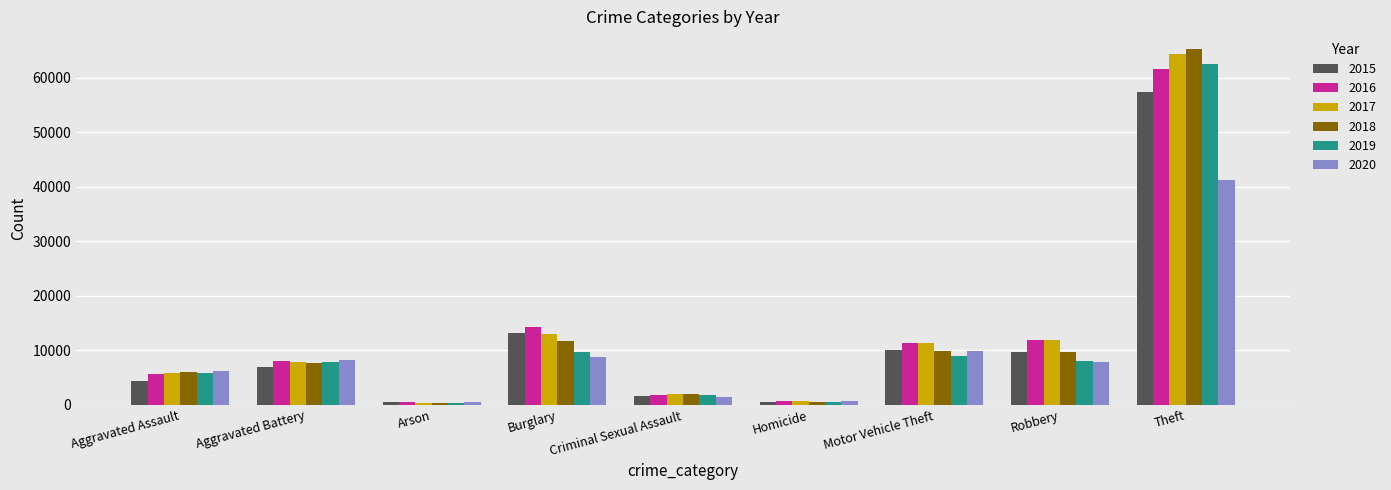

Which category has the highest value in the 2019 series?

Theft